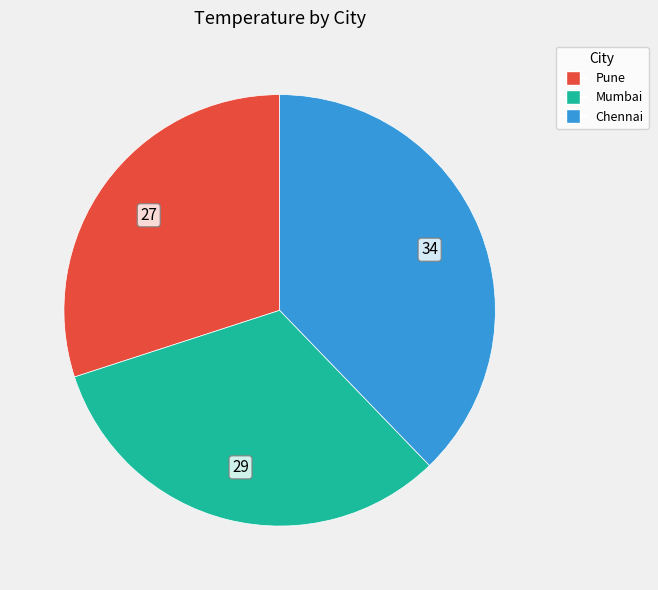

Is there a majority slice in this chart?

No